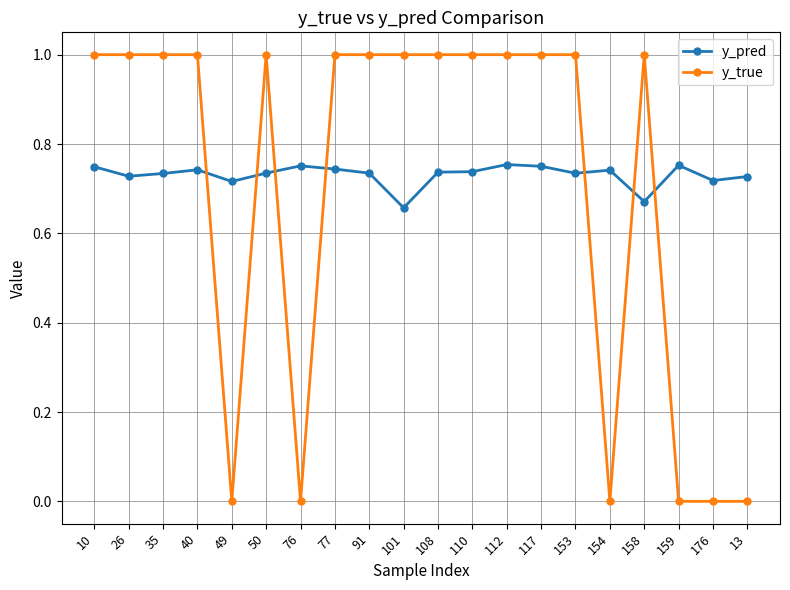

After their last crossing, which series has the higher values: y_pred or y_true?

y_pred